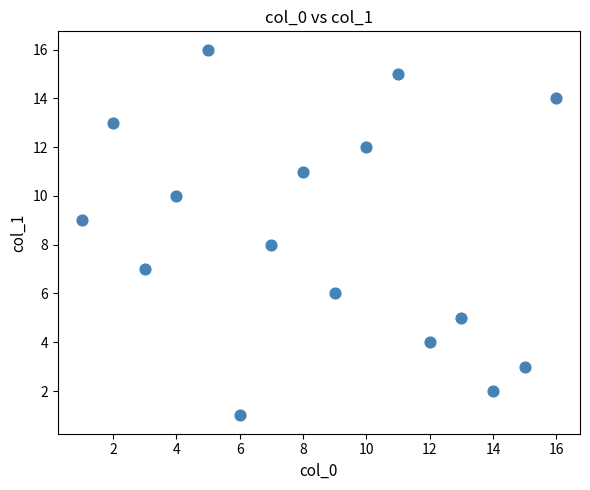

What is the range of X values (max minus min)?

15